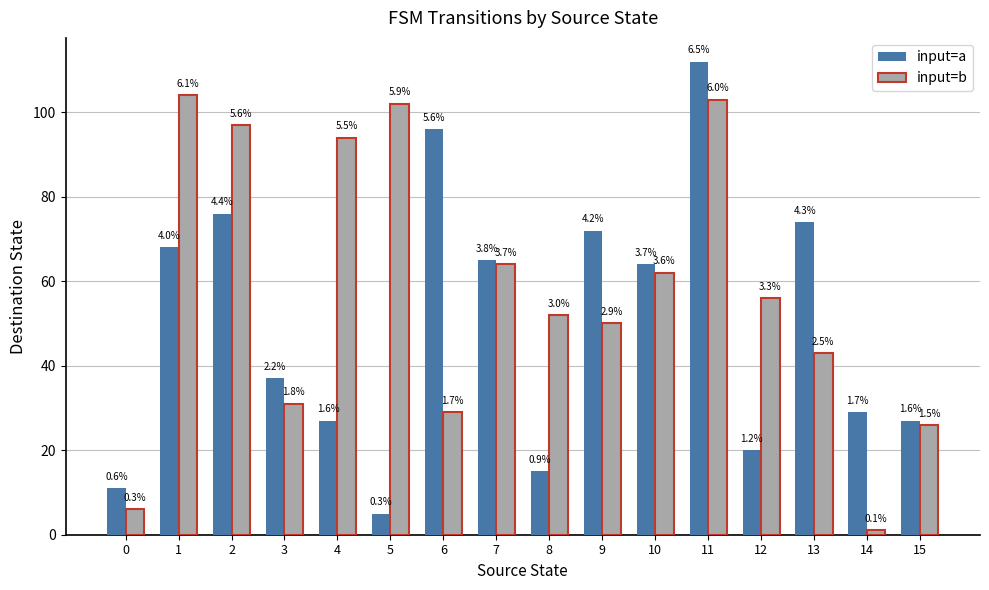

What are all the series names shown in the legend?

input=a, input=b